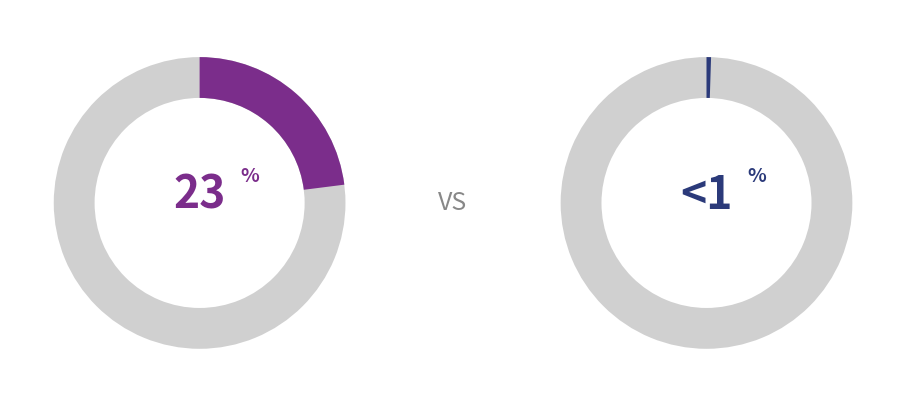

Does any single category account for the majority?

No